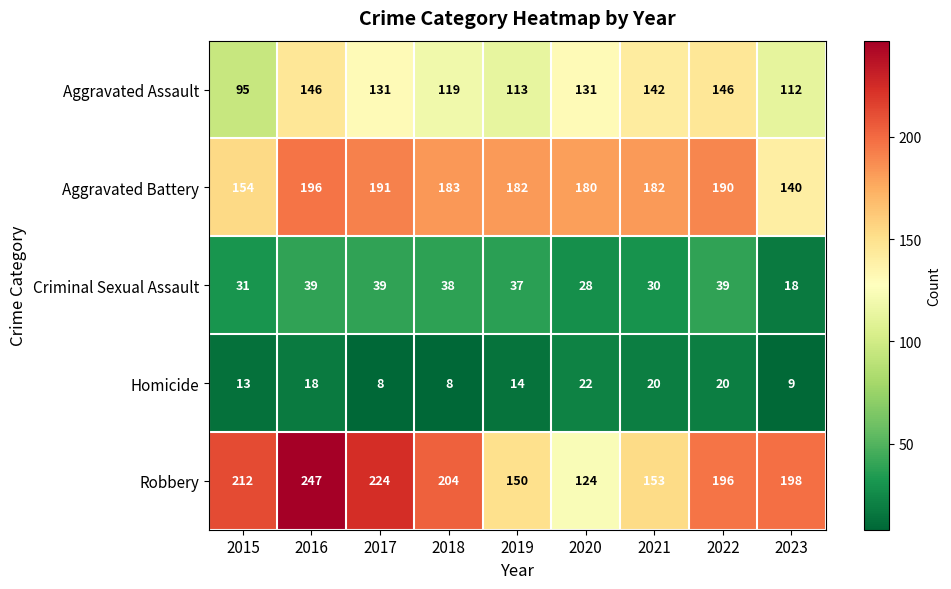

What is the total value across all series at 2020?

485